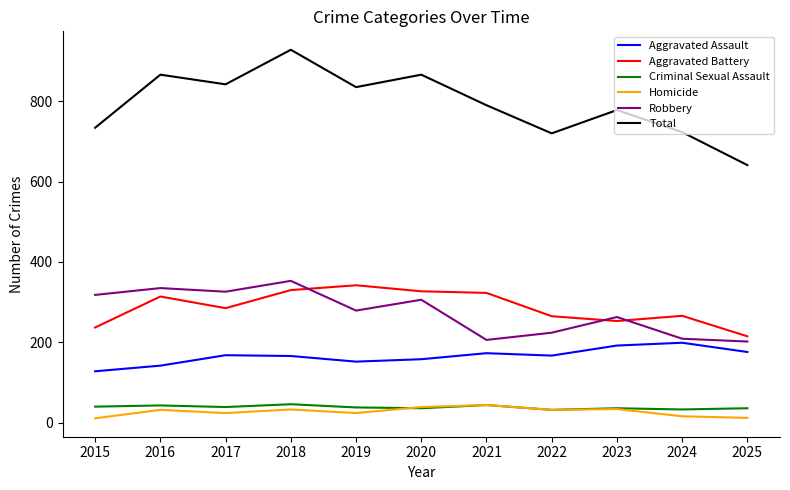

What is the total value across all series at 2022?

1440